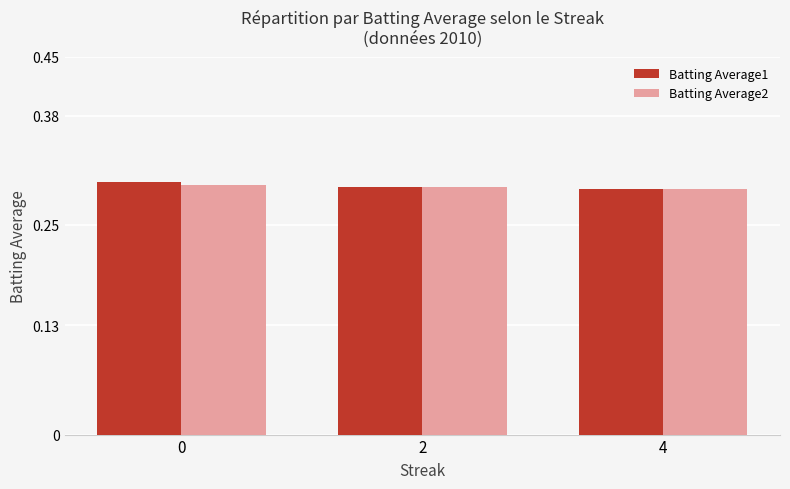

Are the bars grouped side by side (vs. stacked)?

Yes